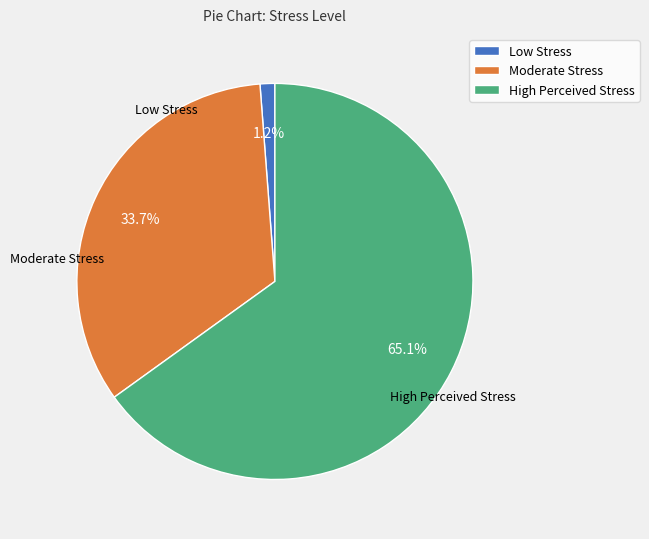

Does High Perceived Stress account for over 50% of the chart?

Yes